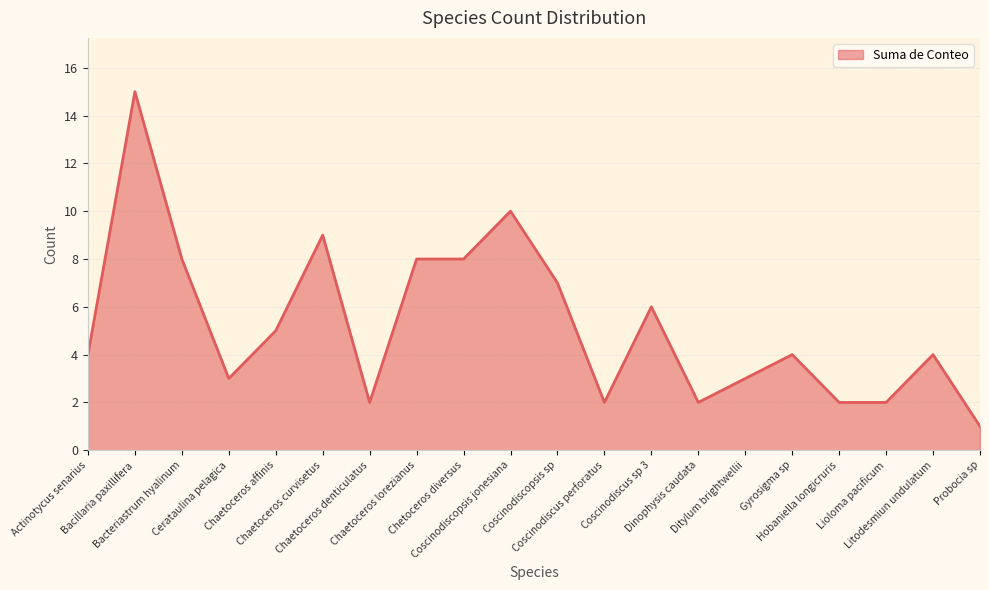

What is the difference between the maximum and minimum values?

14